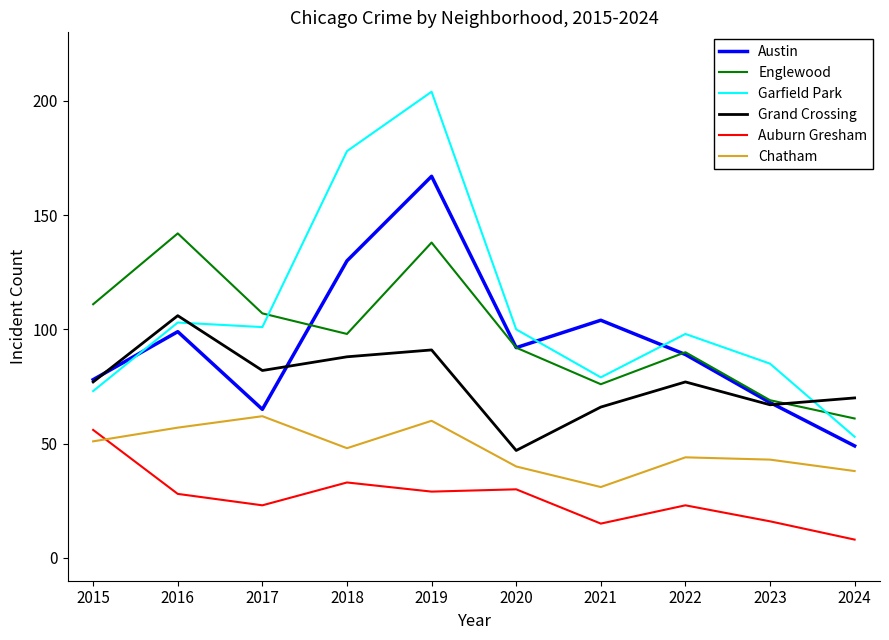

The value of Grand Crossing at 2020 is 18. True or false?

False